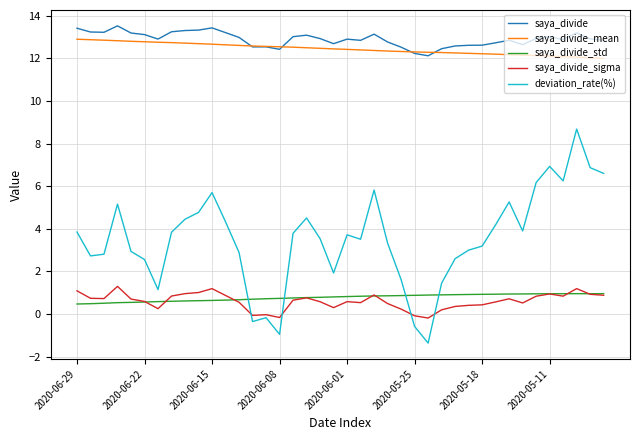

Which series has the largest range (max minus min)?

deviation_rate(%)